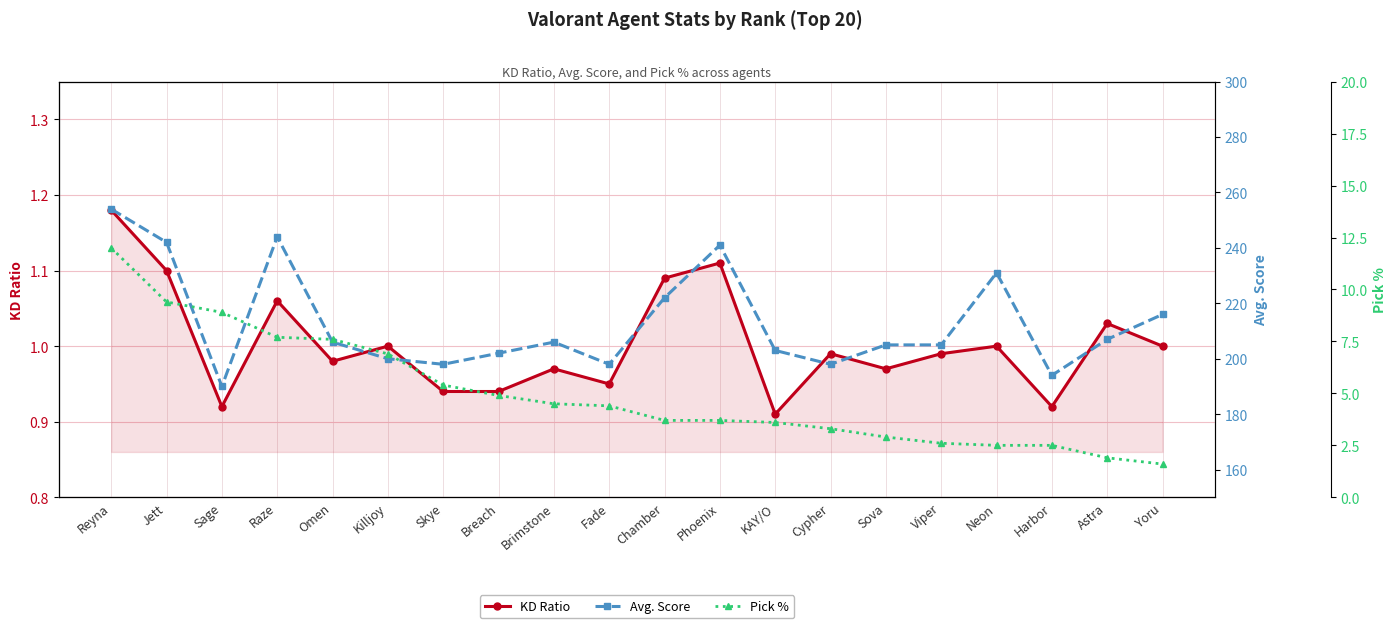

True or false: KD Ratio and Pick % cross at least once.

False